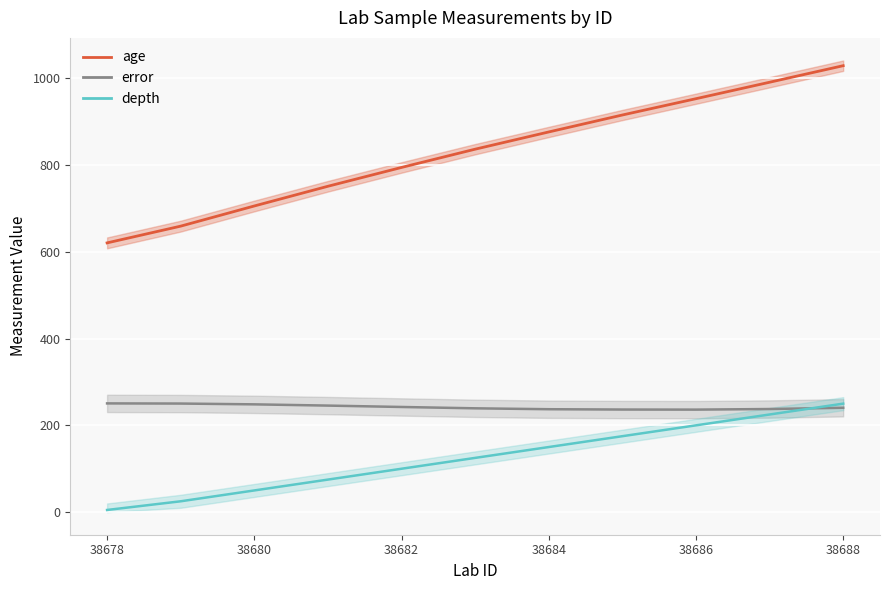

Reading right to left, what are all the values shown in this chart?

age: 38688=1028.7	38687=990.6	38686=952.7	38685=915.1	38684=876.0	38683=836.3	38682=794.3	38681=750.9	38680=705.5	38679=659.0	38678=620.4
error: 38688=240.5	38687=237.6	38686=236.2	38685=236.4	38684=237.2	38683=239.2	38682=242.3	38681=245.5	38680=248.4	38679=250.2	38678=250.6
depth: 38688=250.0	38687=225.0	38686=200.0	38685=175.0	38684=150.0	38683=125.0	38682=100.0	38681=75.0	38680=50.0	38679=25.0	38678=5.0